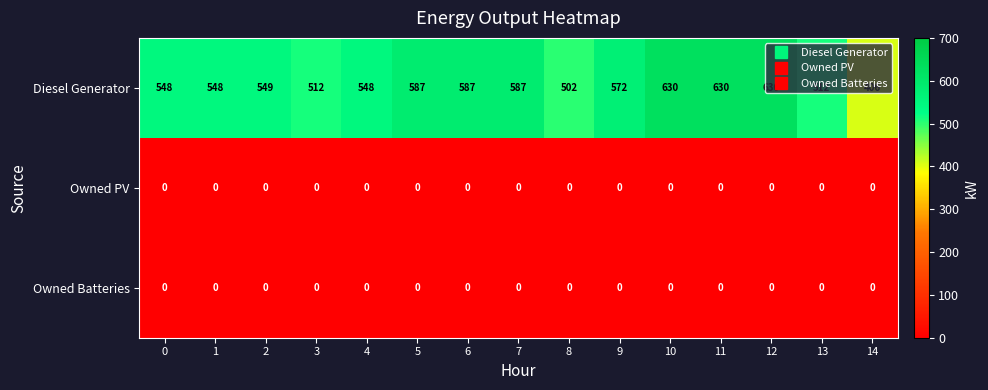

Which series has the widest spread of values?

Diesel Generator